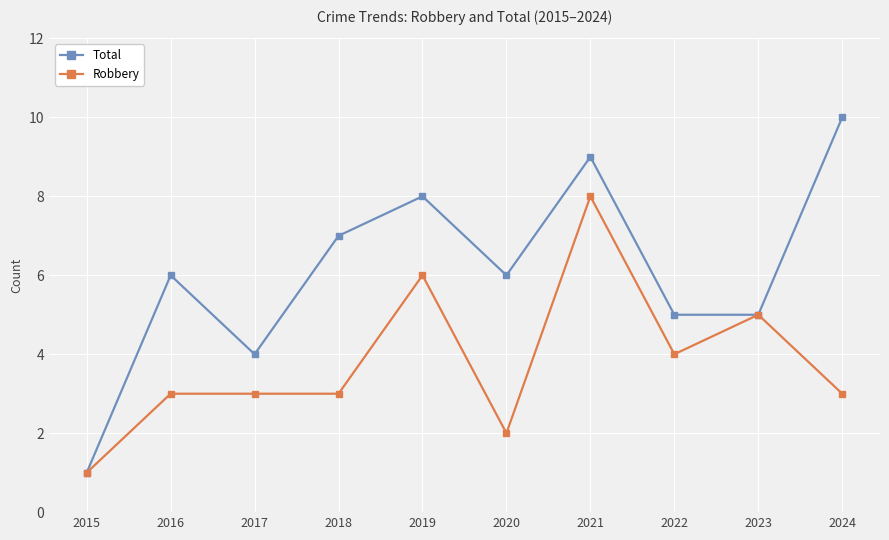

Is it true that Total equals 5 at 2023?

True